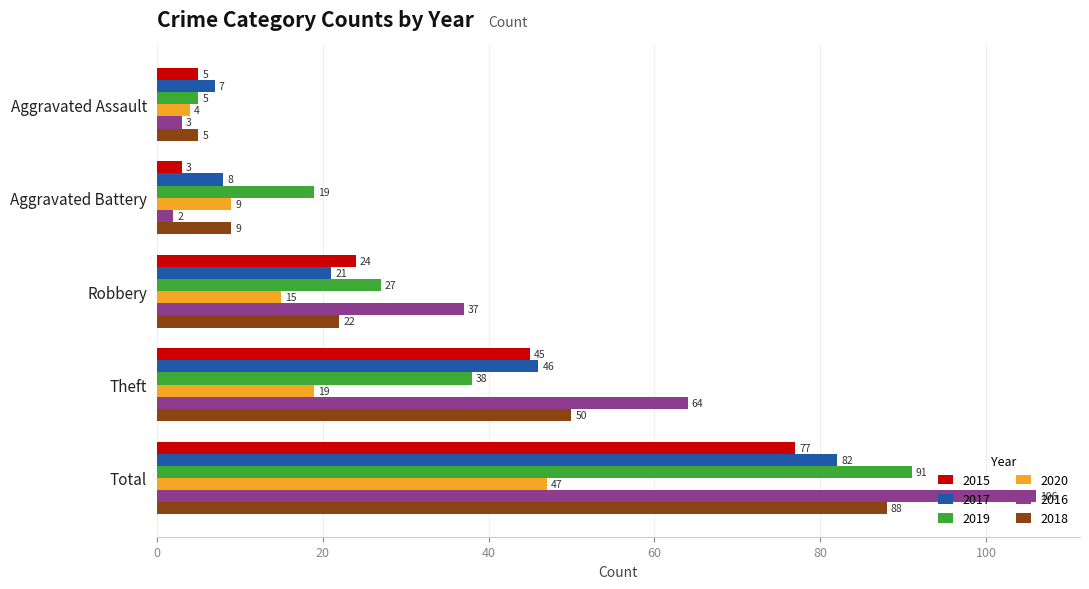

What is the difference between the maximum and minimum values in the 2015 series?

74